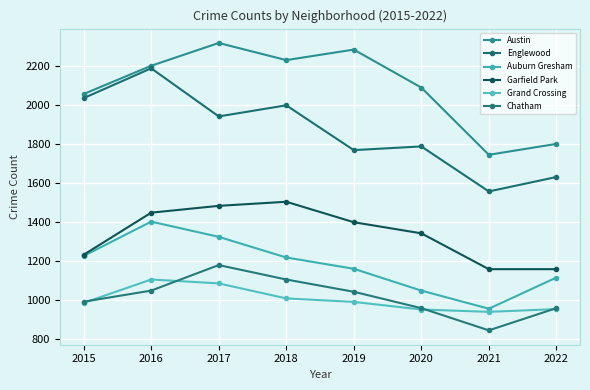

What is the smallest value displayed?

843